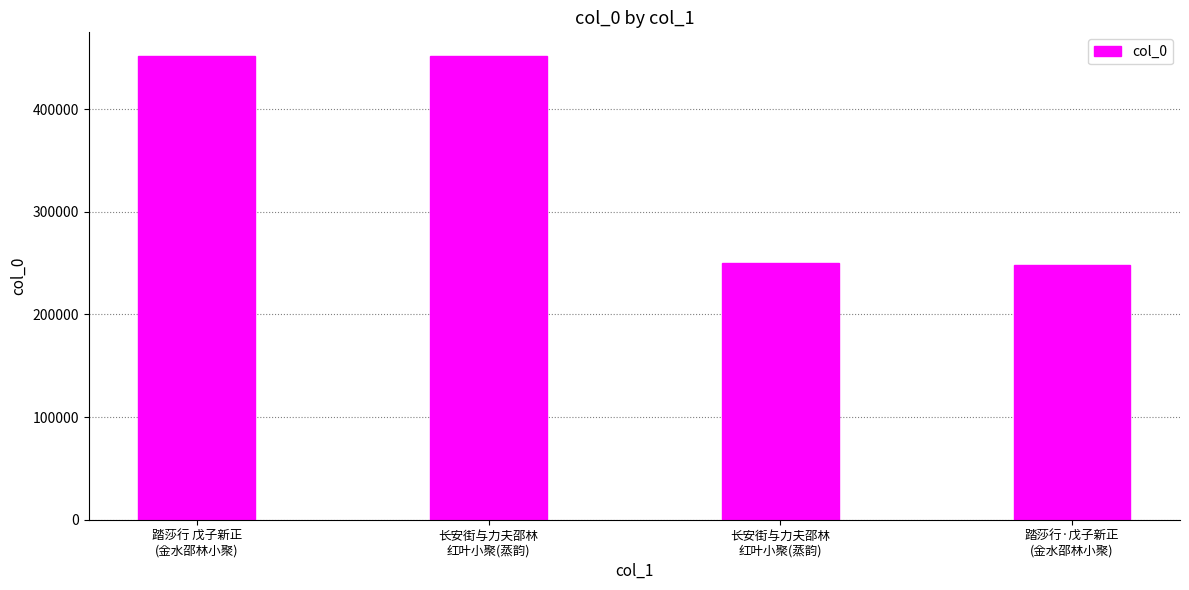

What is the average value?

350575